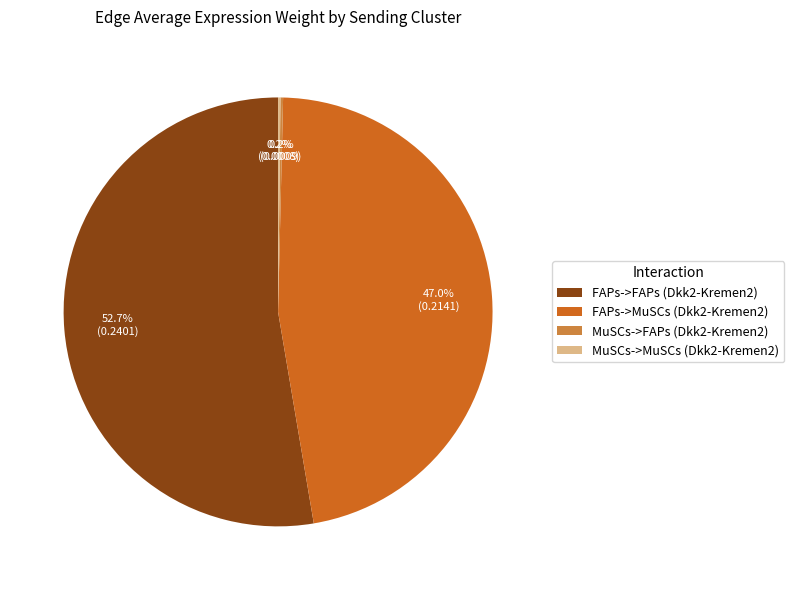

Is there a majority slice in this chart?

Yes